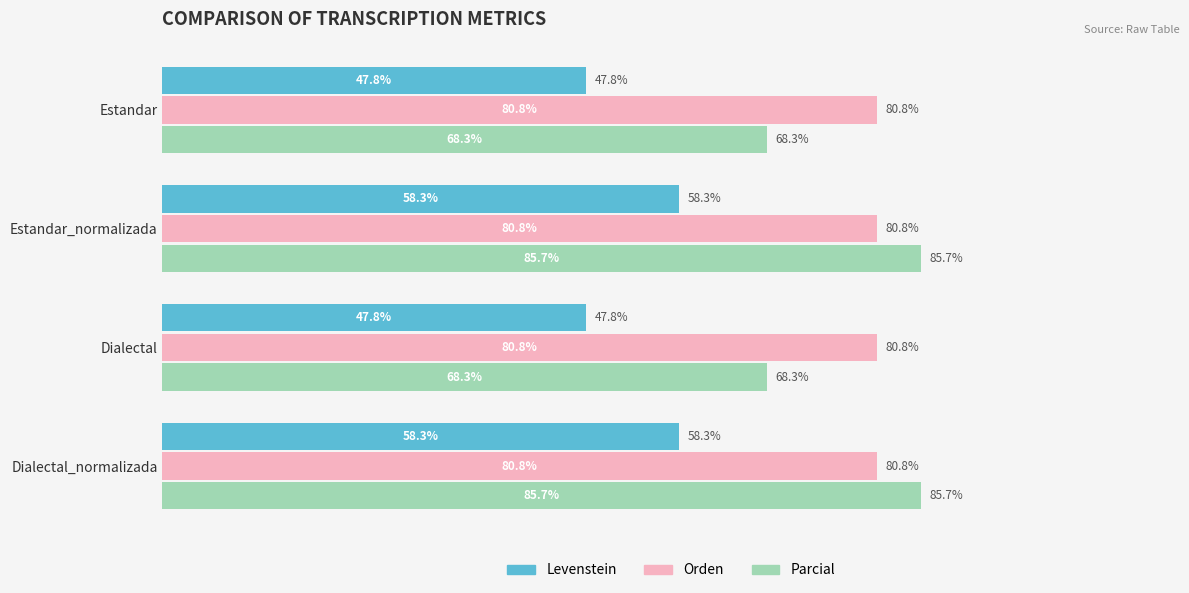

Rank the series by their maximum value, from lowest to highest.

Levenstein, Orden, Parcial